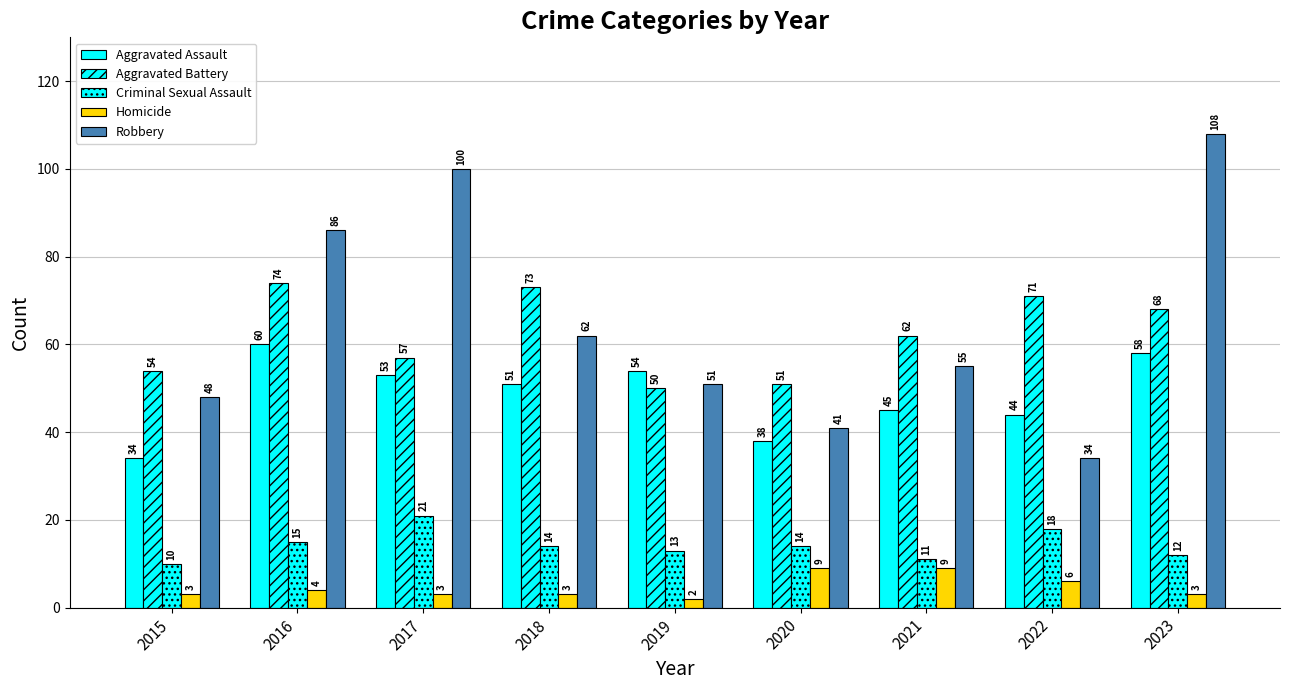

How many categories are shown in the chart?

9